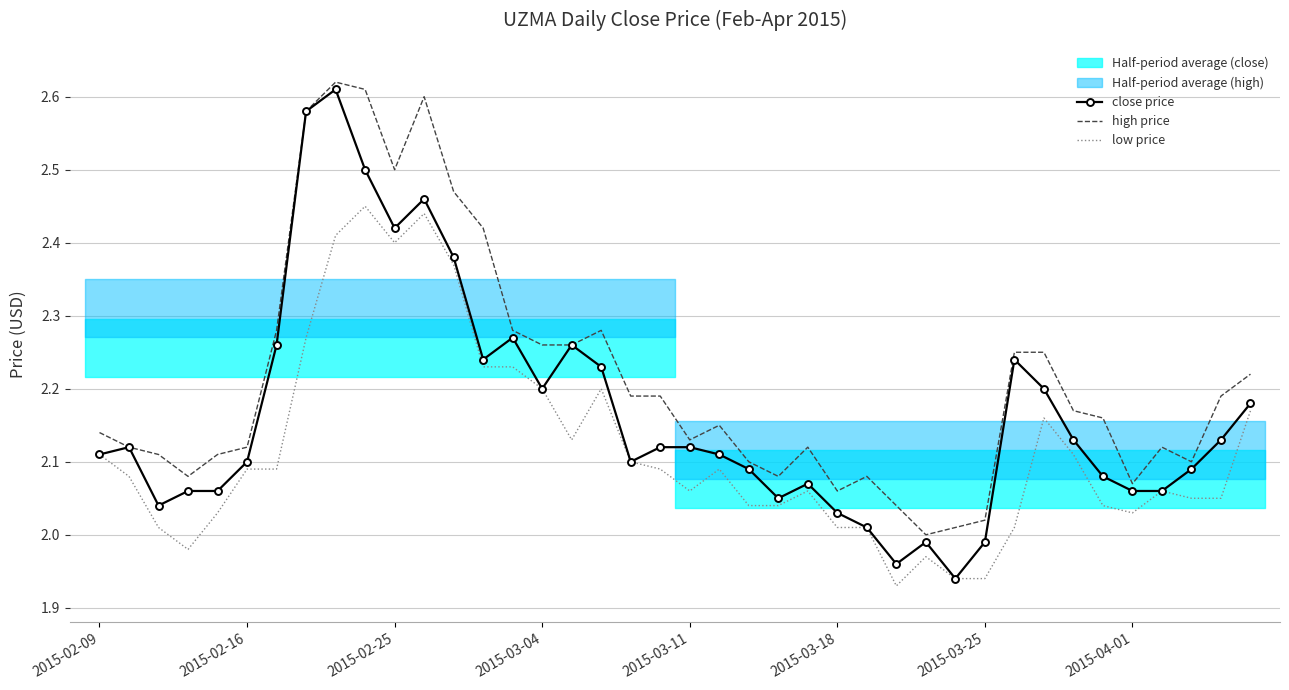

Rank the series by their average value, from highest to lowest.

high price, close price, low price